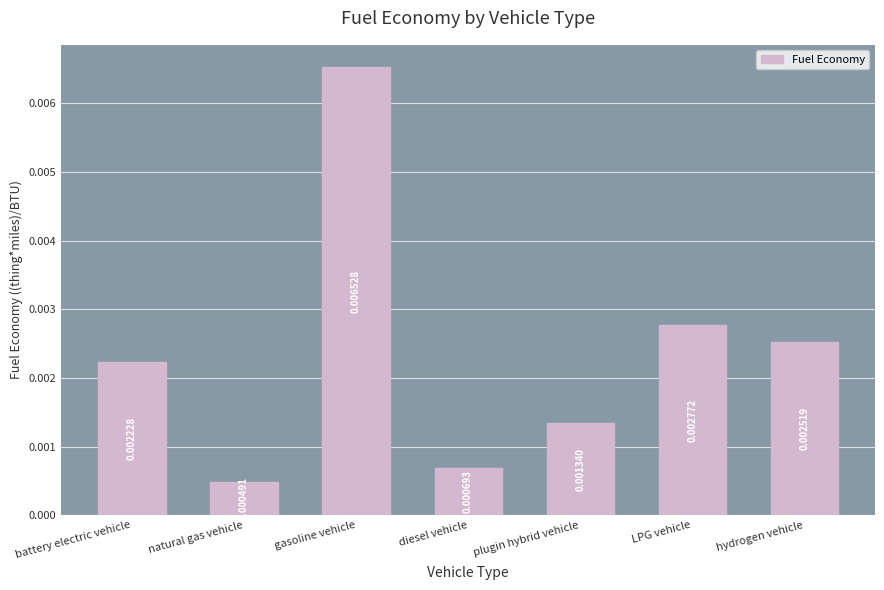

Rank the categories by value from highest to lowest.

gasoline vehicle, LPG vehicle, hydrogen vehicle, battery electric vehicle, plugin hybrid vehicle, diesel vehicle, natural gas vehicle